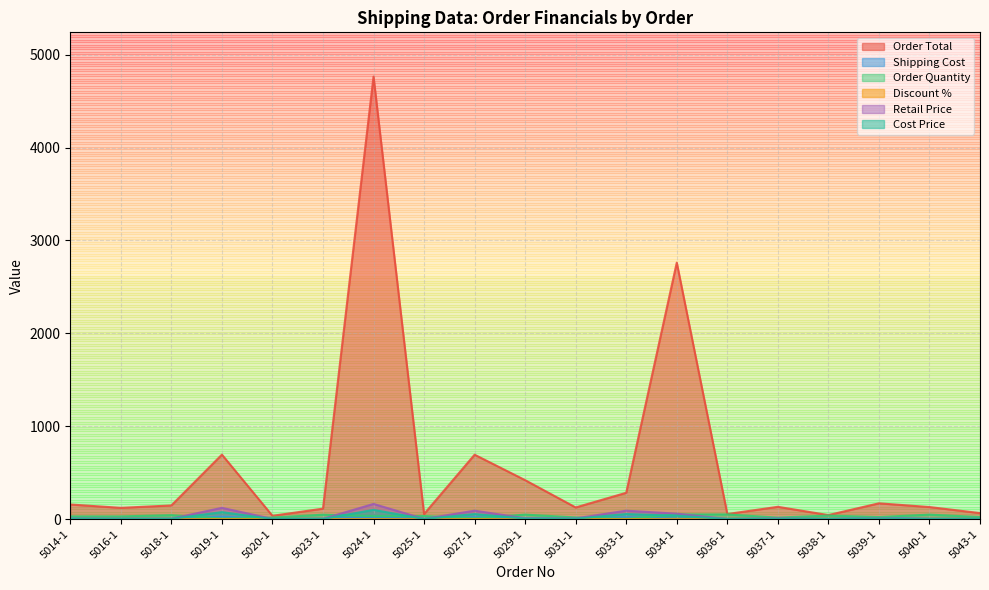

What is the sum of the Cost Price values at 5034-1 and 5020-1?

36.9